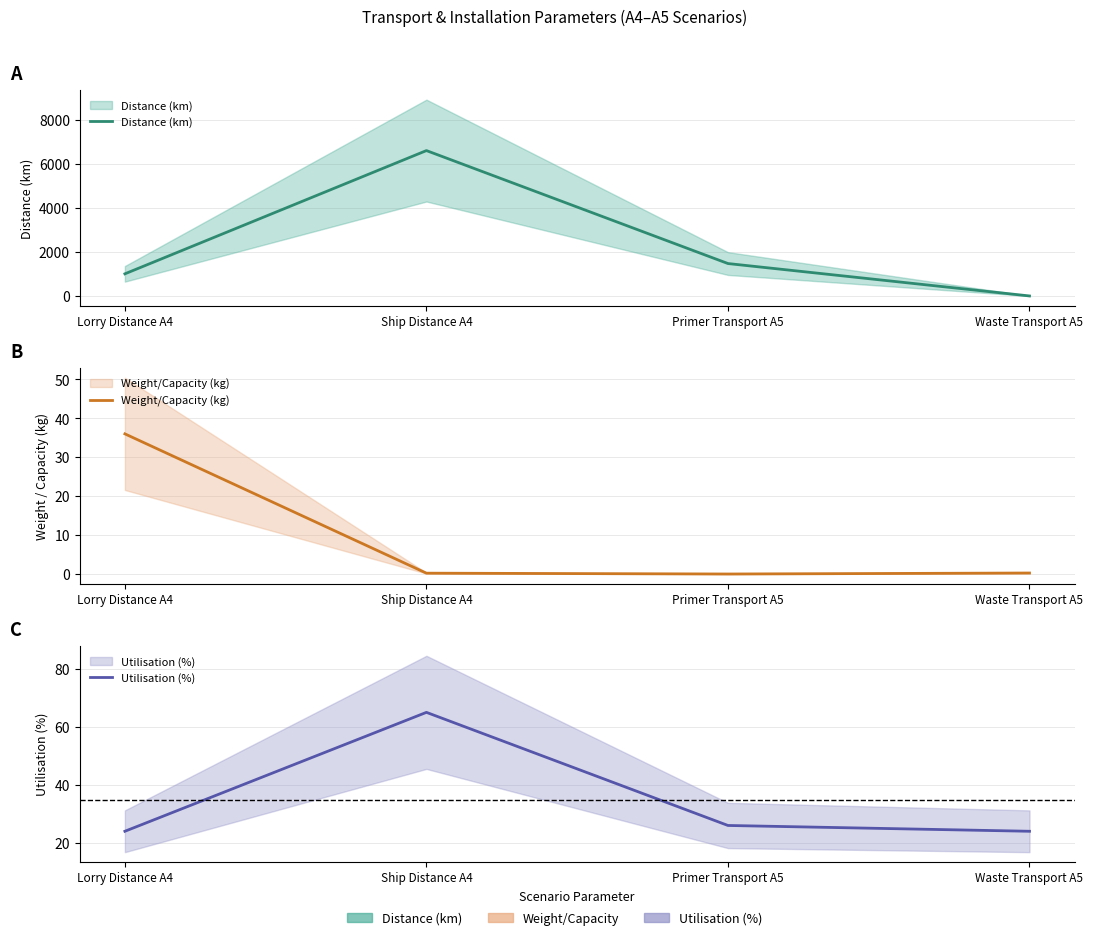

What is the lowest value of the Utilisation (%) series?

24.0